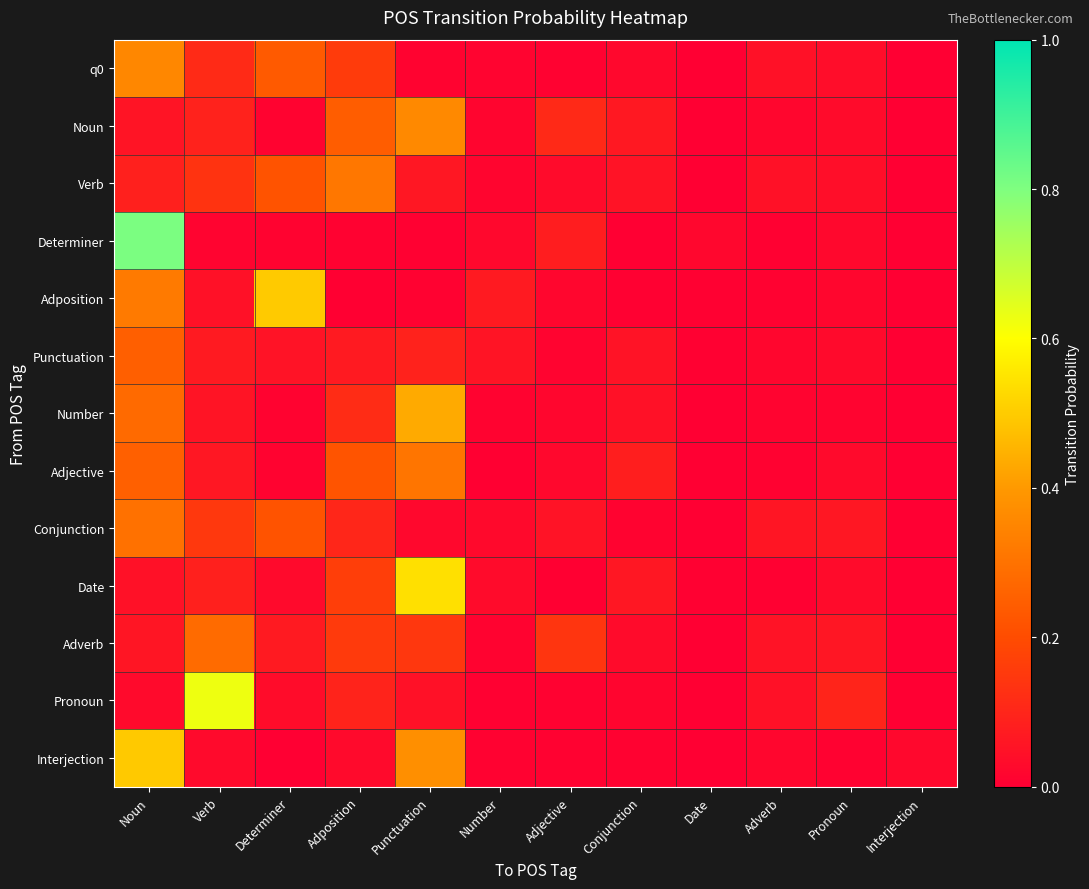

How many series are shown in this chart?

13